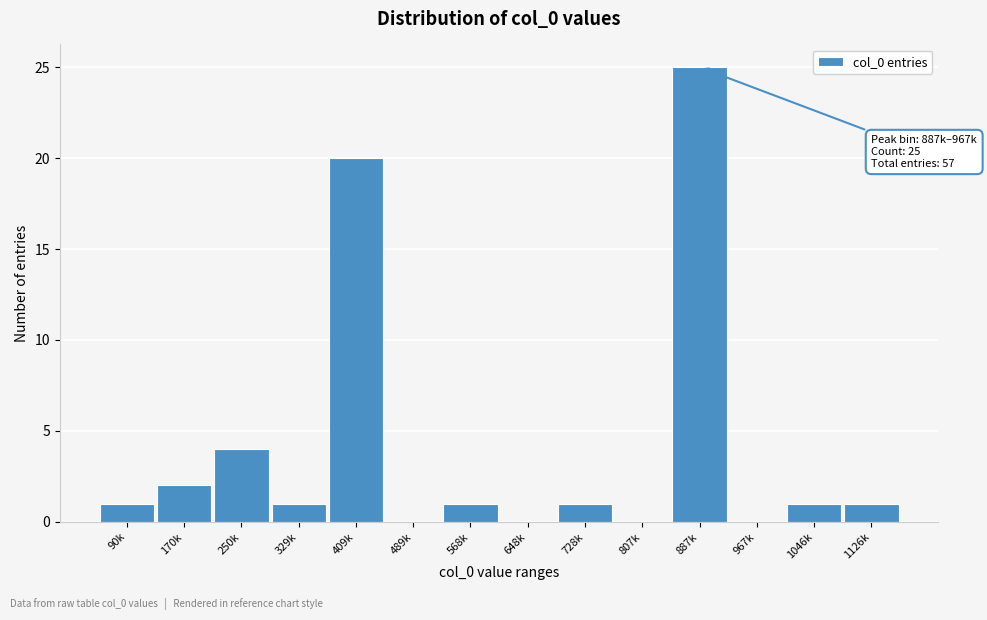

Reading left to right, extract all data points from this chart.

90k=1	170k=2	250k=4	329k=1	409k=20	489k=0	568k=1	648k=0	728k=1	807k=0	887k=25	967k=0	1046k=1	1126k=1